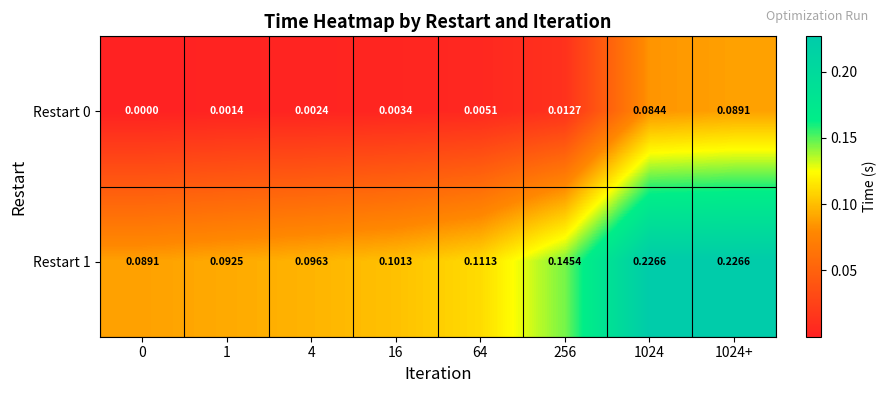

Is the value of Restart 0 at 256 greater than the value of Restart 1 at 256?

No